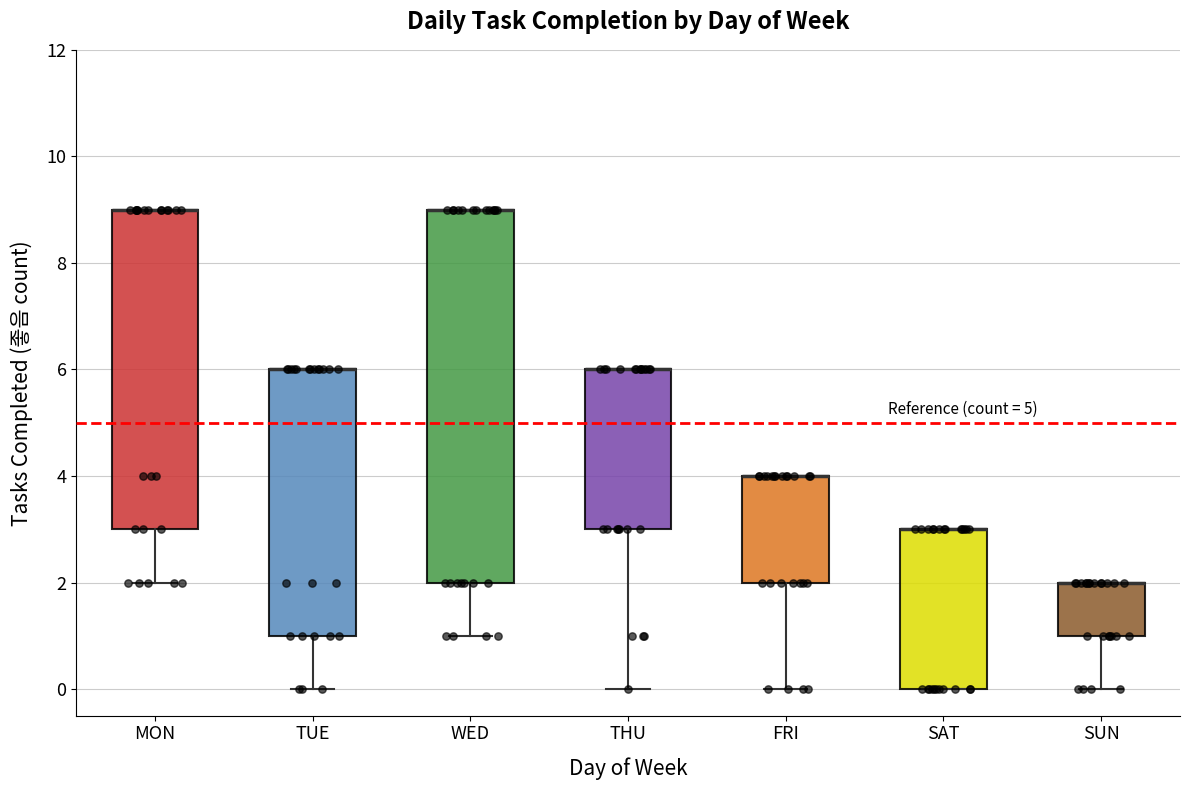

Reading left to right, transcribe this box plot: for each box, give where its median line is, the range the box spans, and where its two whiskers end, as read against the y-axis. The values are not printed on the chart, so give them approximately, as read against the axis.

MON: median 9 (drawn on the box's upper edge), box 3 to 9, whiskers 2 to 9
TUE: median 6 (drawn on the box's upper edge), box 1 to 6, whiskers 0 to 6
WED: median 9 (drawn on the box's upper edge), box 2 to 9, whiskers 1 to 9
THU: median 6 (drawn on the box's upper edge), box 3 to 6, whiskers 0 to 6
FRI: median 4 (drawn on the box's upper edge), box 2 to 4, whiskers 0 to 4
SAT: median 3 (drawn on the box's upper edge), box 0 to 3, whiskers 0 to 3
SUN: median 2 (drawn on the box's upper edge), box 1 to 2, whiskers 0 to 2